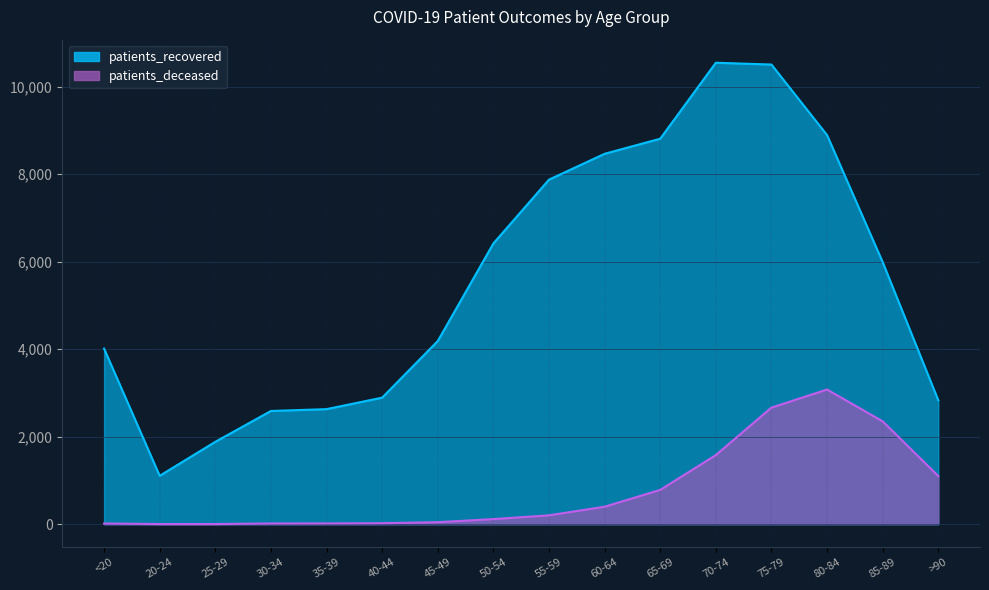

Rank the categories by patients_recovered value from highest to lowest.

70-74, 75-79, 80-84, 65-69, 60-64, 55-59, 50-54, 85-89, 45-49, <20, 40-44, >90, 35-39, 30-34, 25-29, 20-24